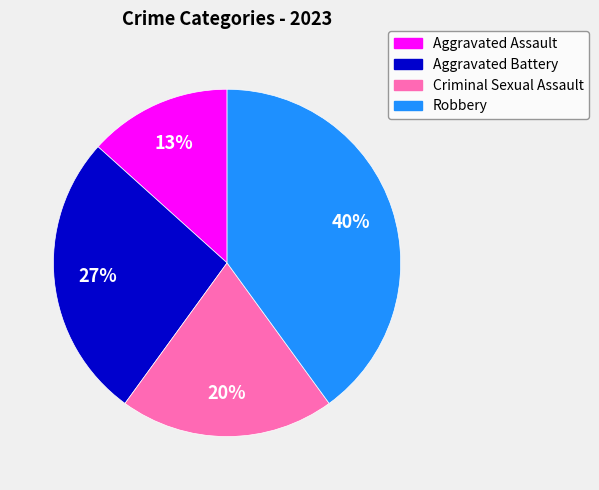

Combined, do Aggravated Battery and Robbery account for over 50%?

Yes